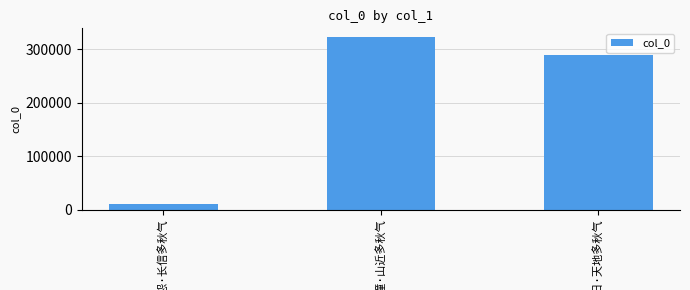

What is the maximum value shown in the chart?

322648